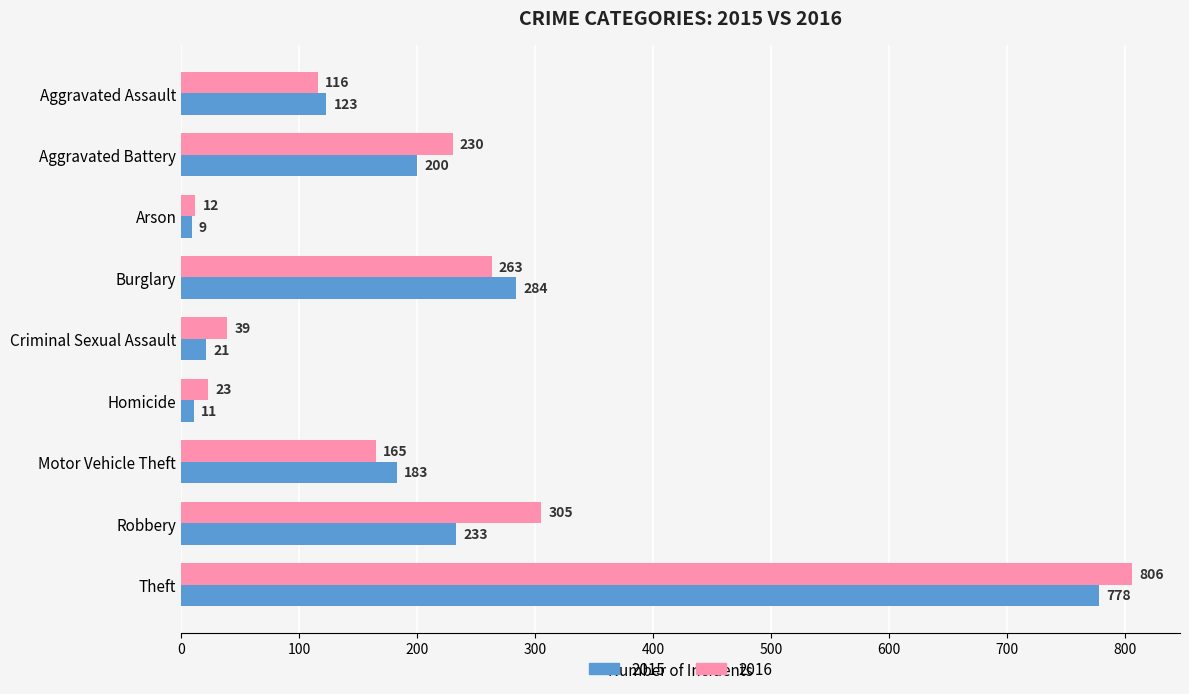

Is it true that 2015 equals 21 at Criminal Sexual Assault?

True